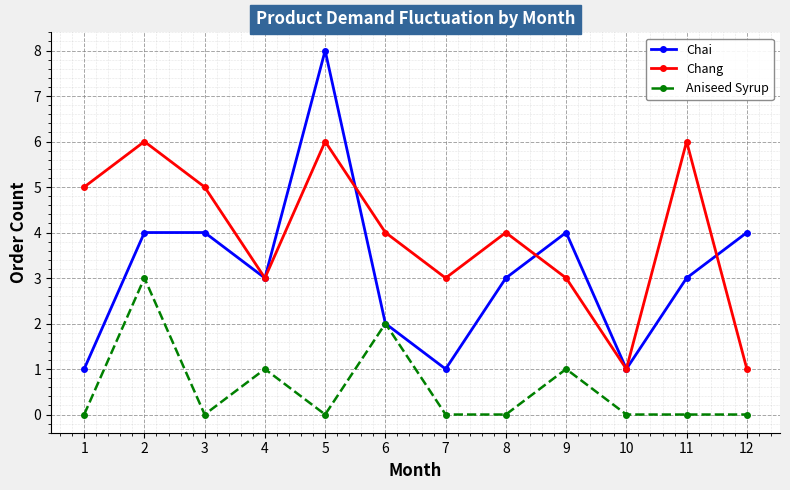

How many distinct data groups are displayed?

3